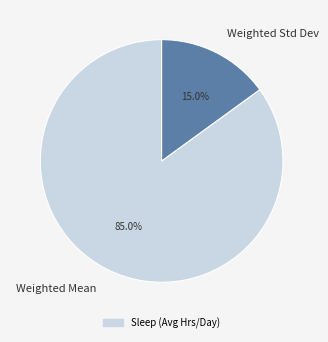

Is it true that Weighted Mean is 85% of the pie?

True